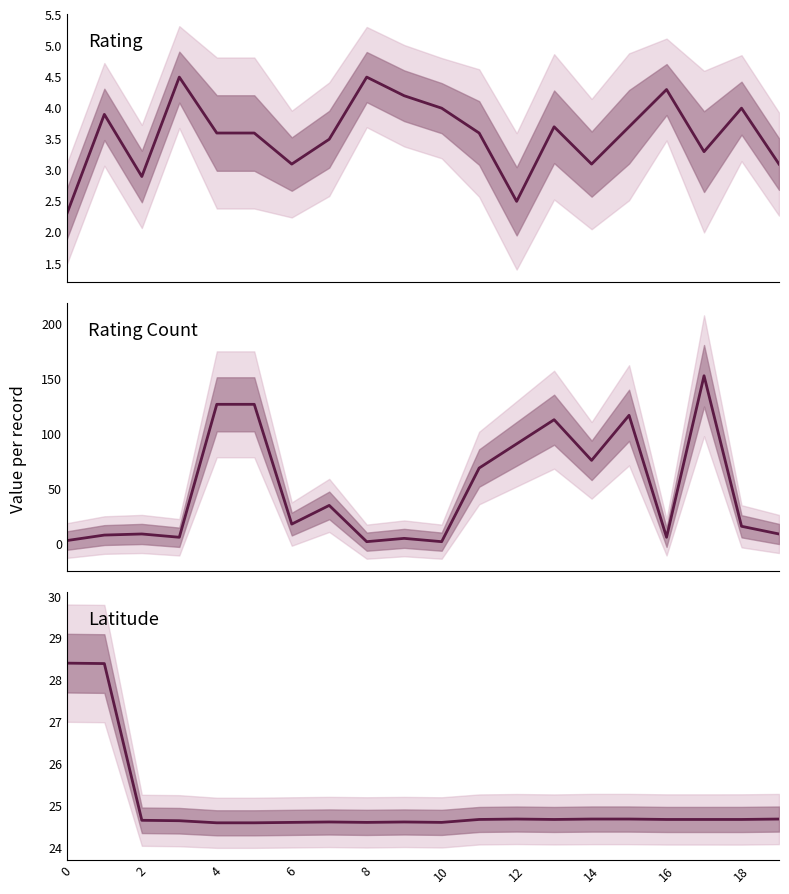

The value of Rating_n at 17 is 153.0. True or false?

True